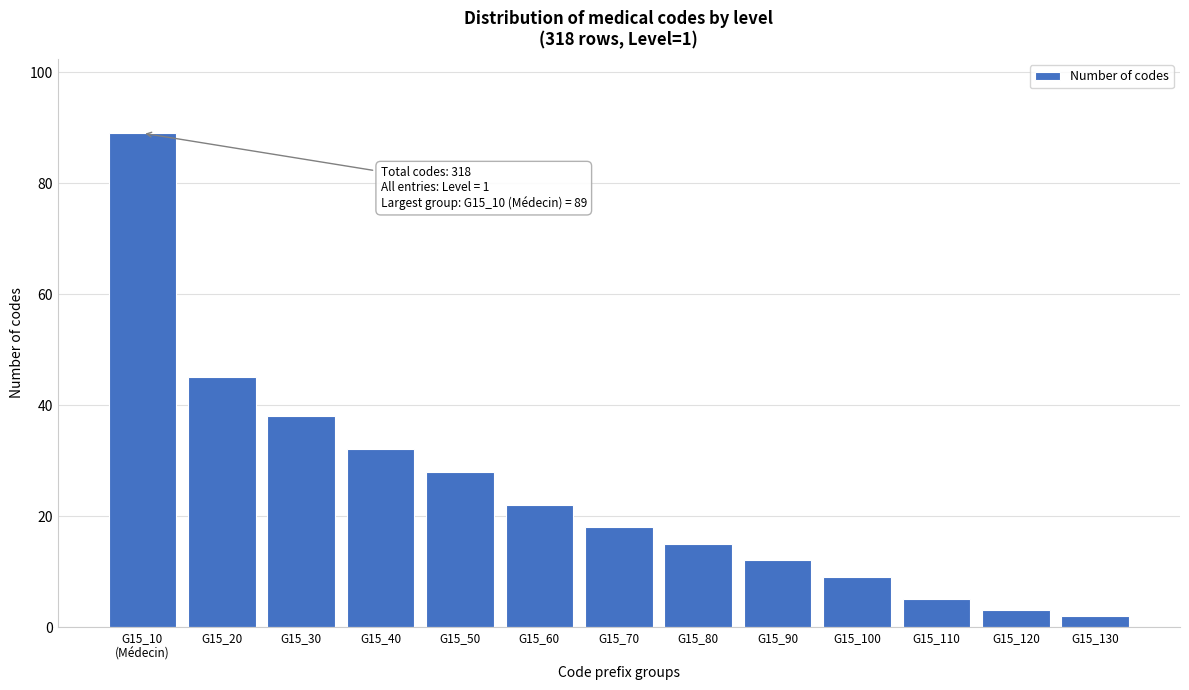

Reading right to left, what are all the values shown in this chart?

2	3	5	9	12	15	18	22	28	32	38	45	89